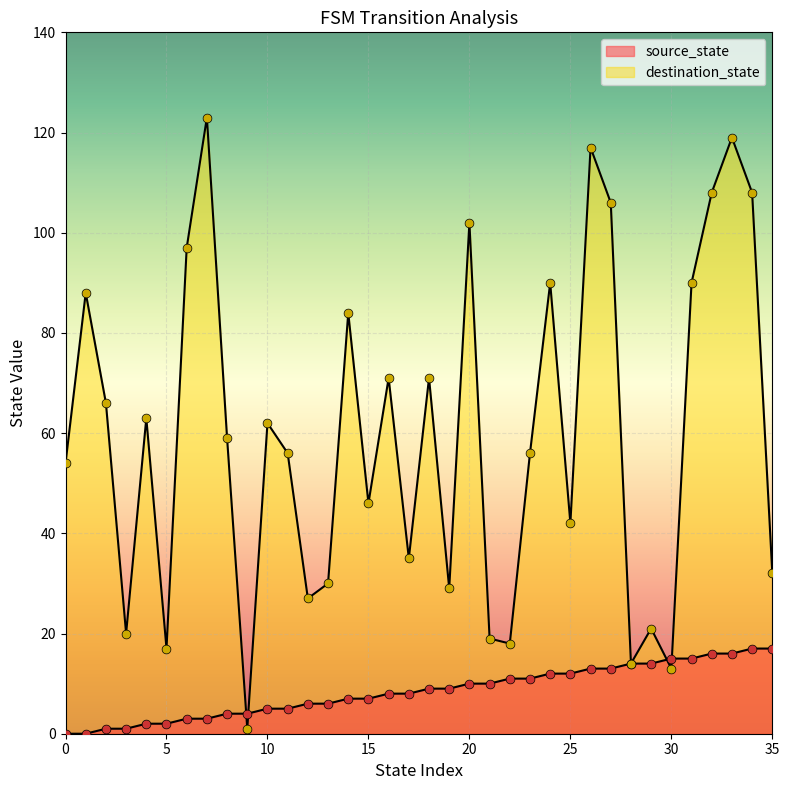

At how many categories does at least one series exceed 65?

15